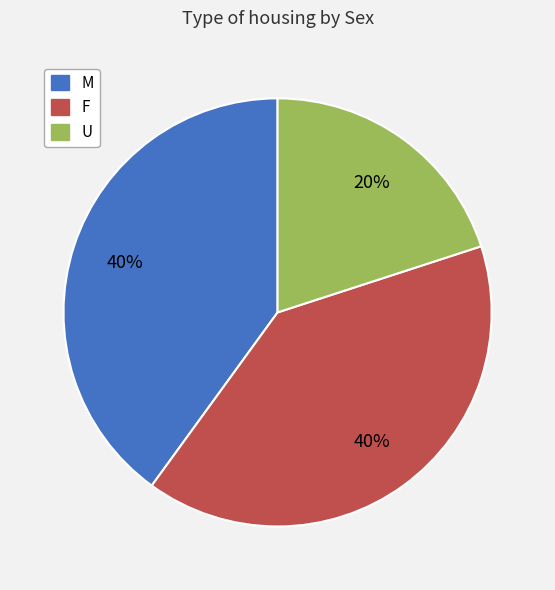

Is it true that M is 30% of the pie?

False